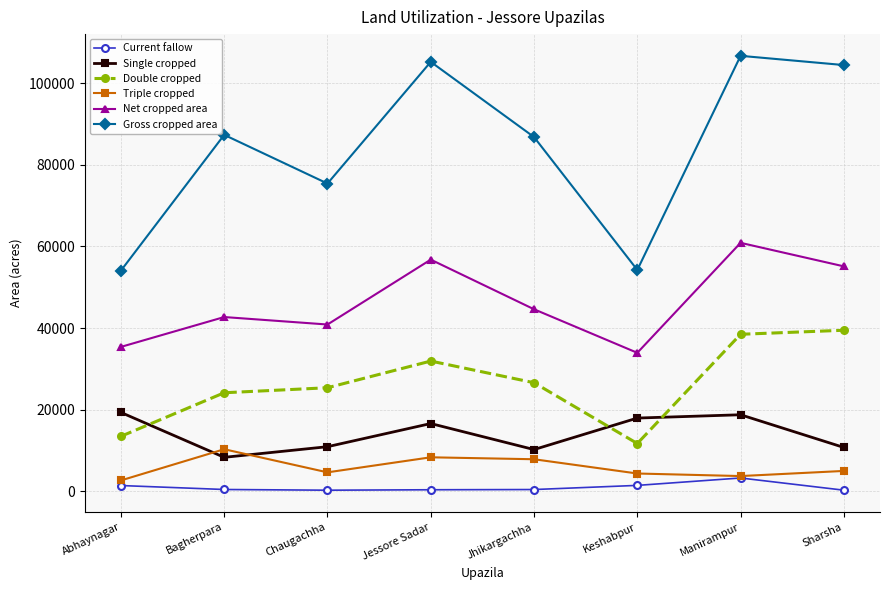

What is the value of the Double cropped point at the 3rd from the left?

25357